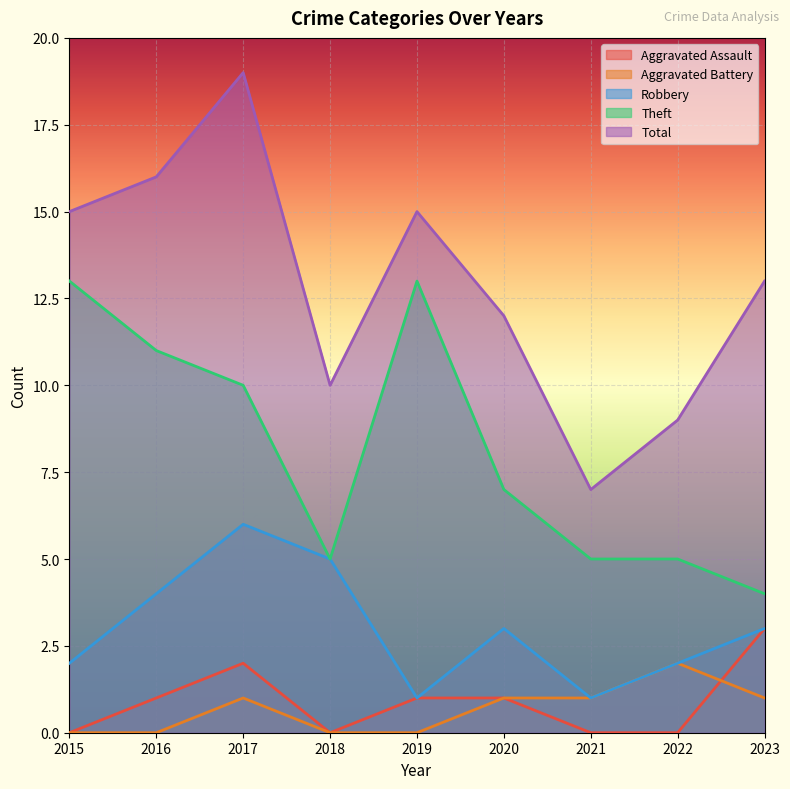

At which label is Robbery closest to 3?

2020